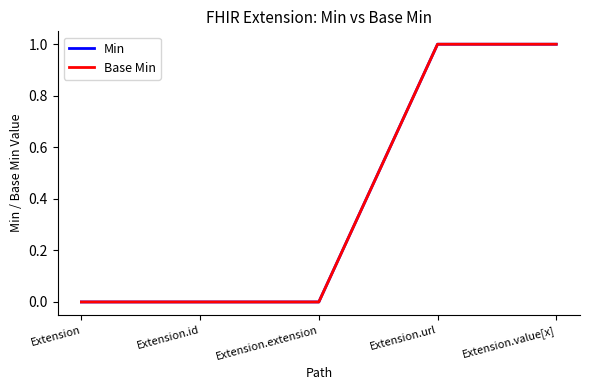

Does the chart display data point markers on the line(s)?

No